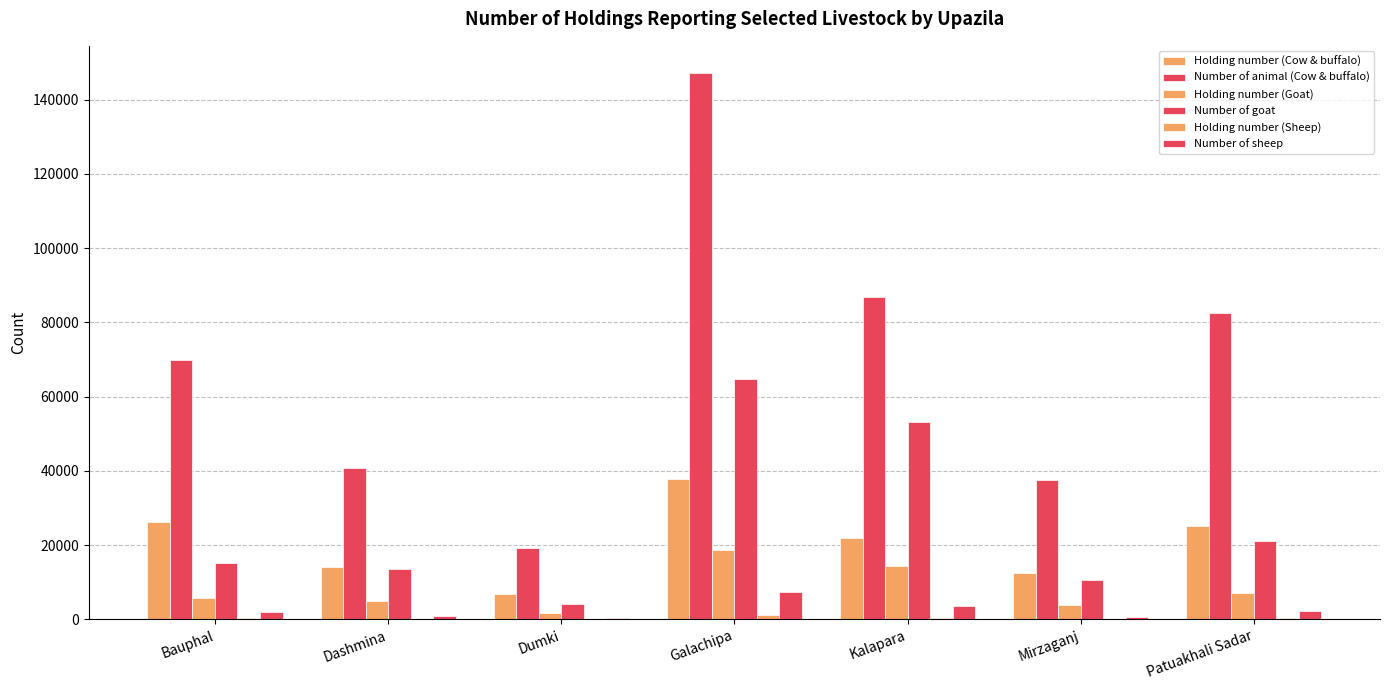

Are the bars horizontal?

No